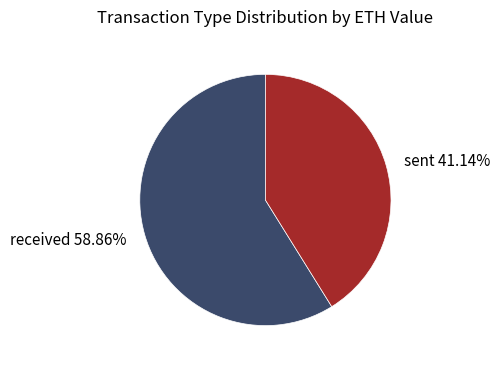

Is there any slice that represents more than half of the pie?

Yes